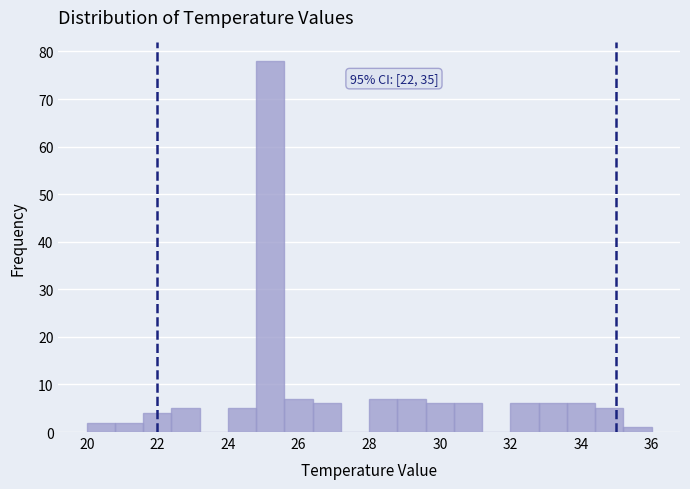

Which range on the x-axis has the tallest bar?

24.8 to 25.6